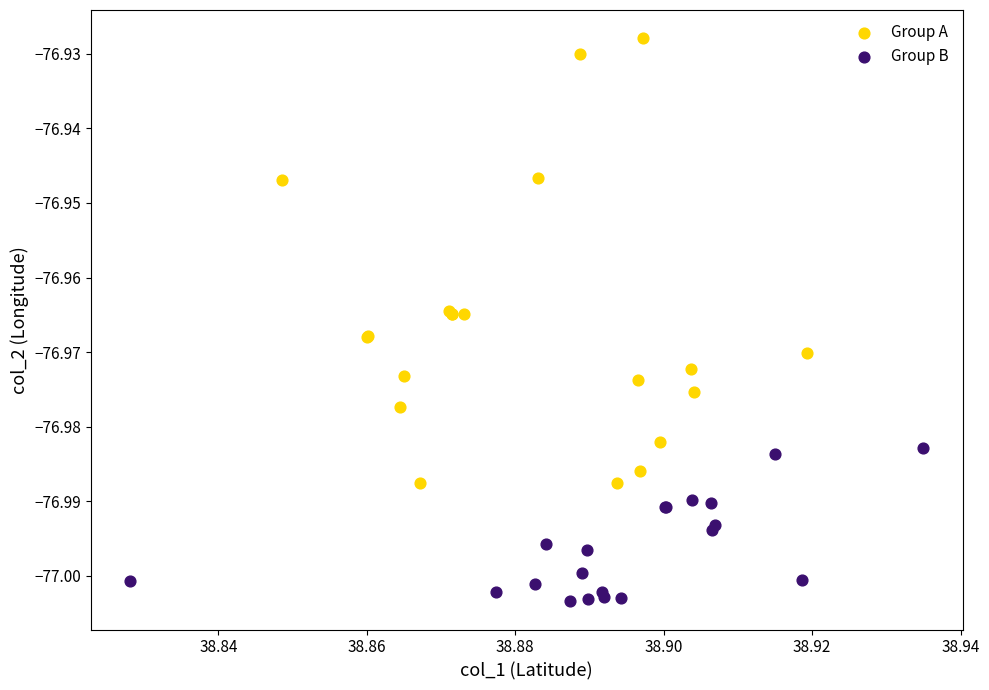

Which series has the largest Y range (max minus min)?

Group A